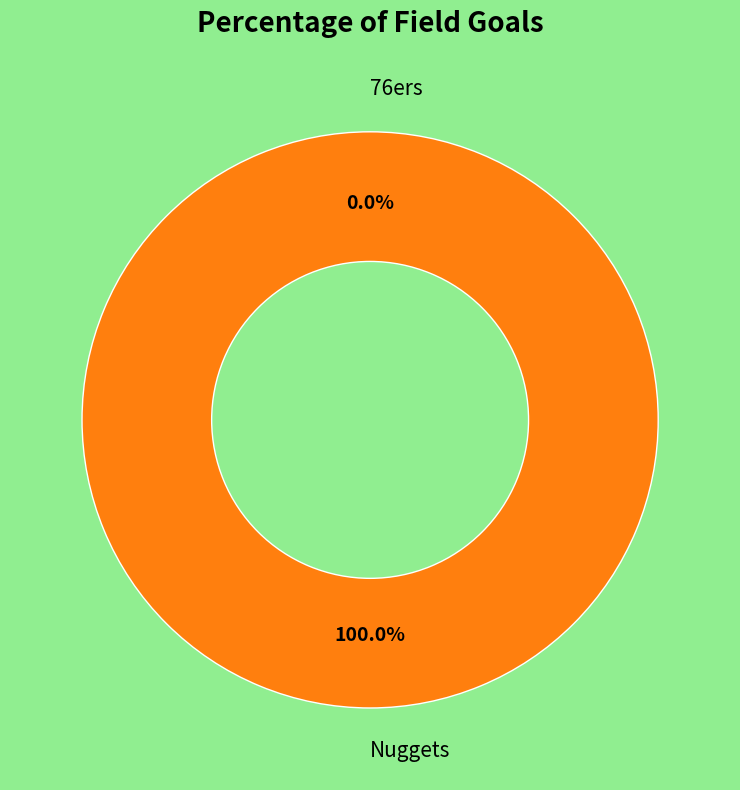

To the nearest percent, what portion does Nuggets represent?

100%